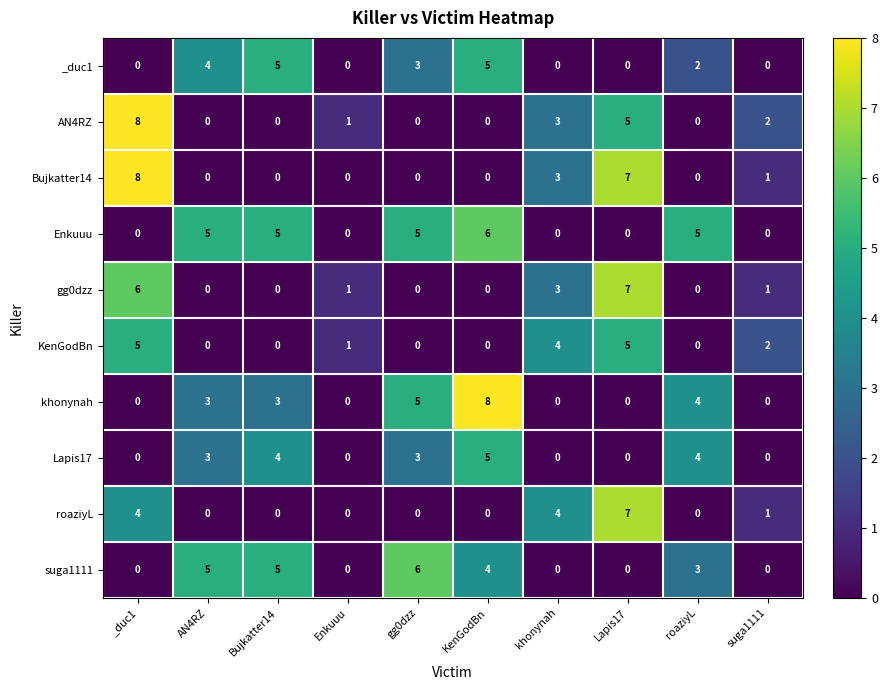

What is the total value across all series at suga1111?

7